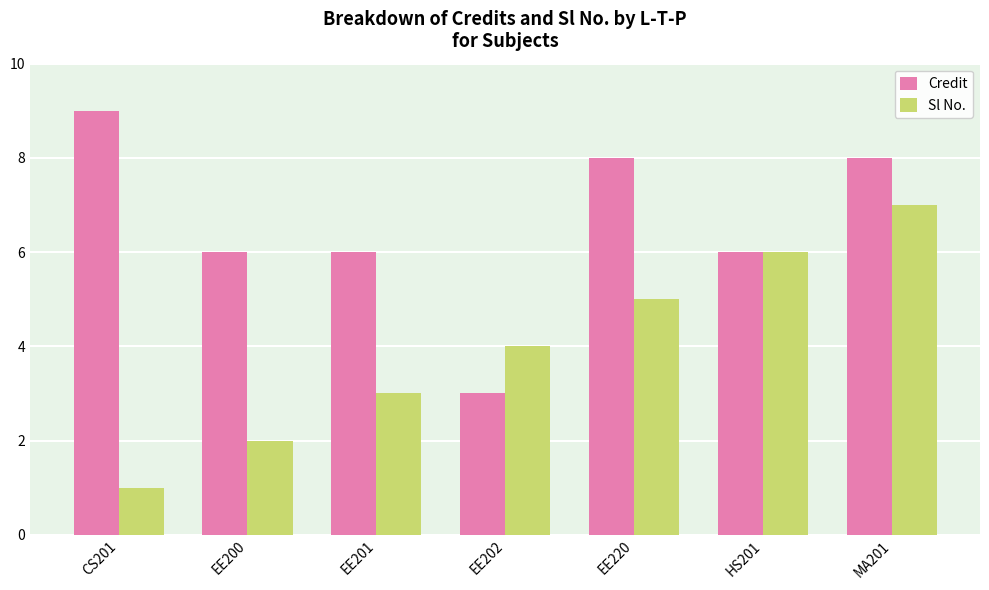

Which series changed the most between CS201 and EE202?

Credit